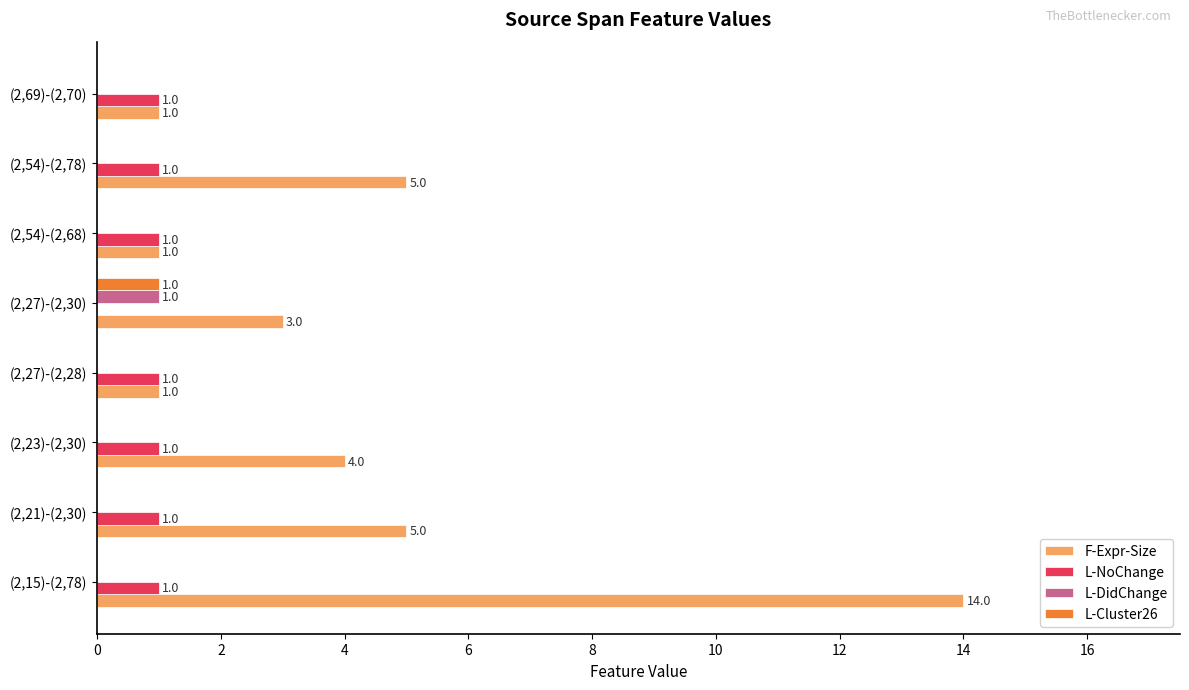

Between (2,15)-(2,78) and (2,27)-(2,30), which series saw the biggest shift?

F-Expr-Size